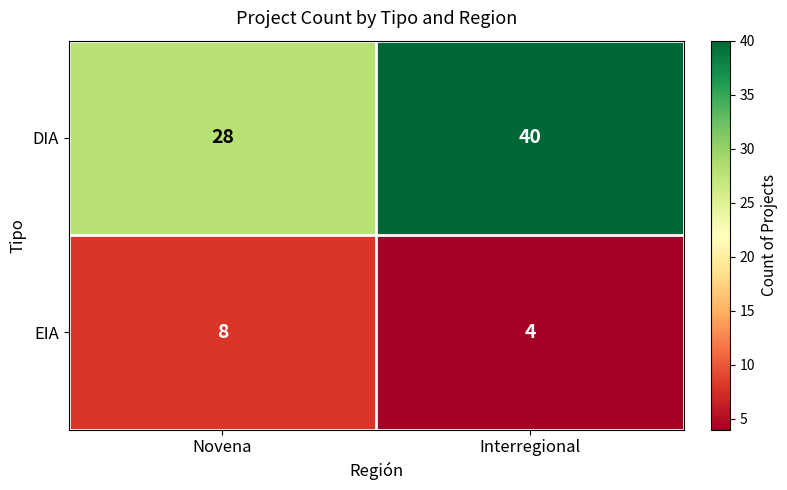

What value does the DIA series have at Interregional?

40